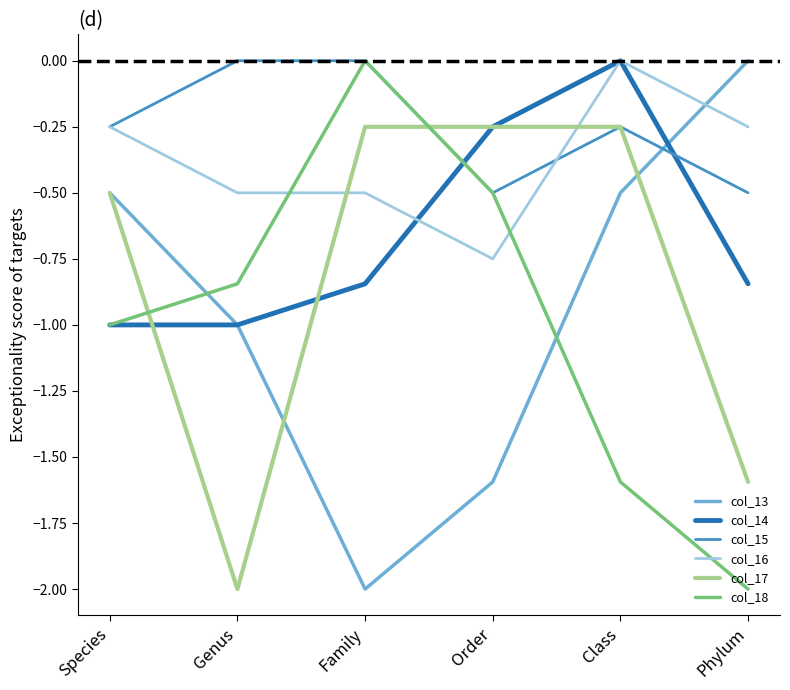

At which category is the sum across all series the highest?

Class